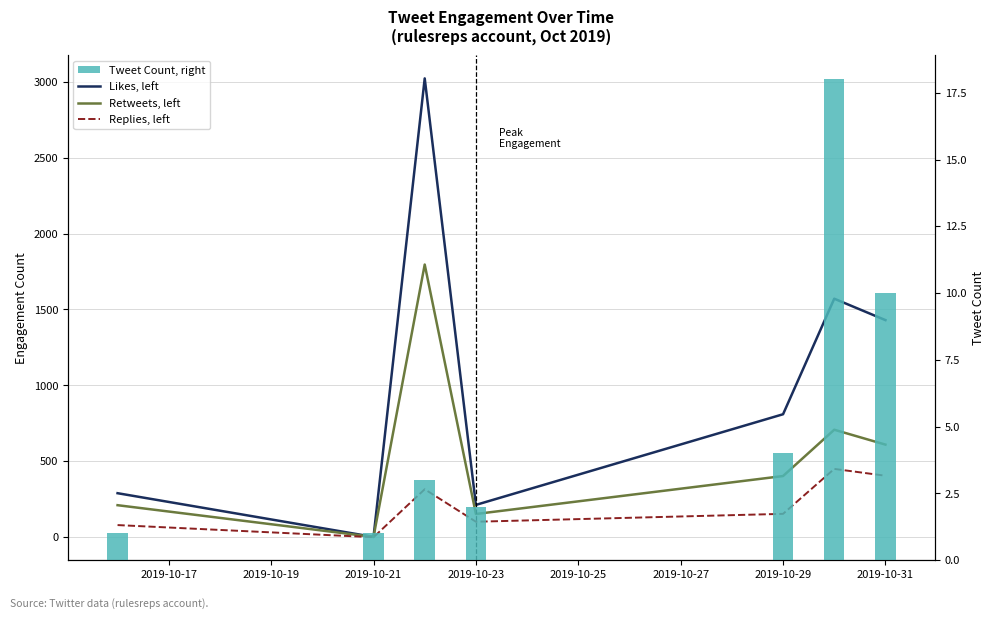

Rank the series by their maximum value, from highest to lowest.

Likes, left, Retweets, left, Replies, left, Tweet Count, right